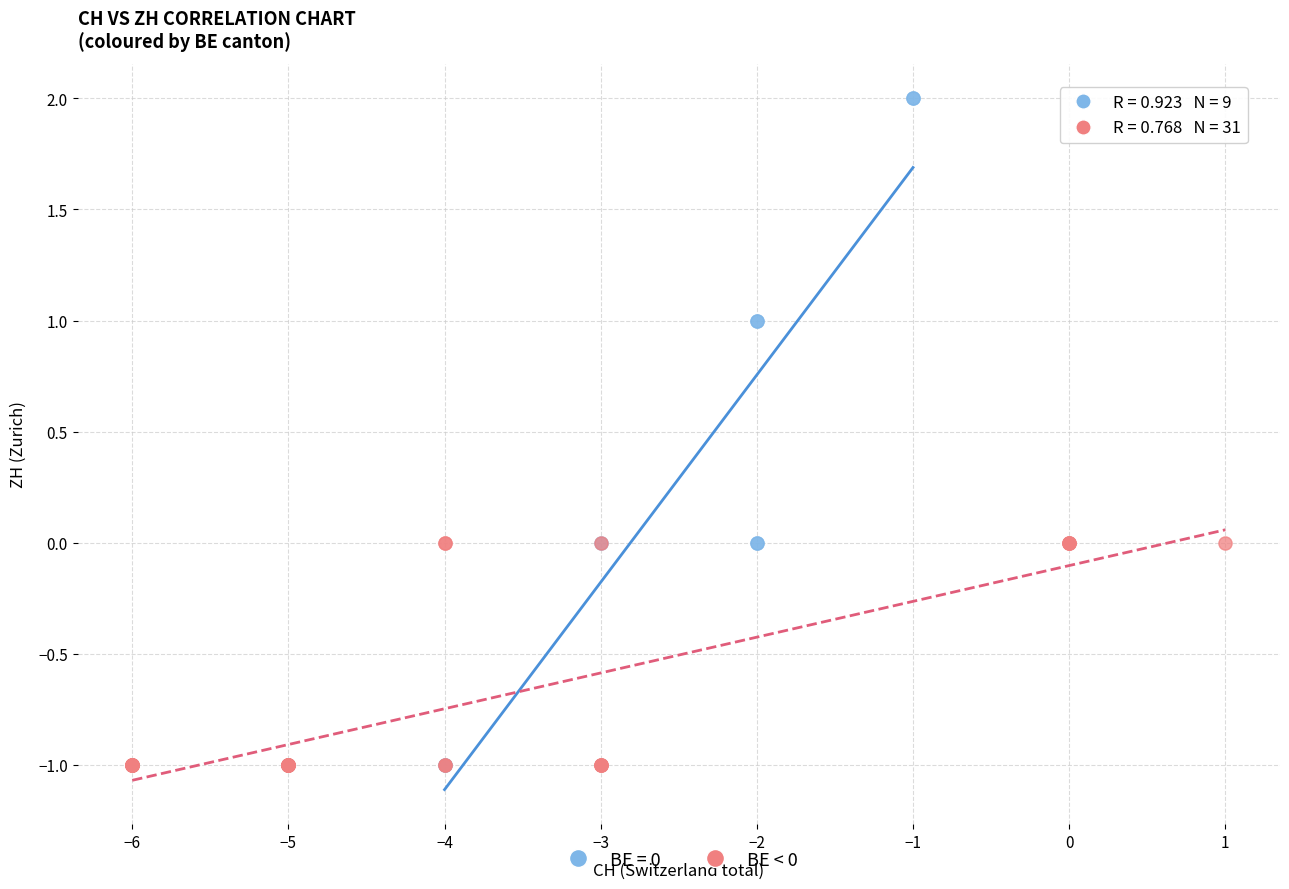

Which series contains the highest Y value?

BE = 0